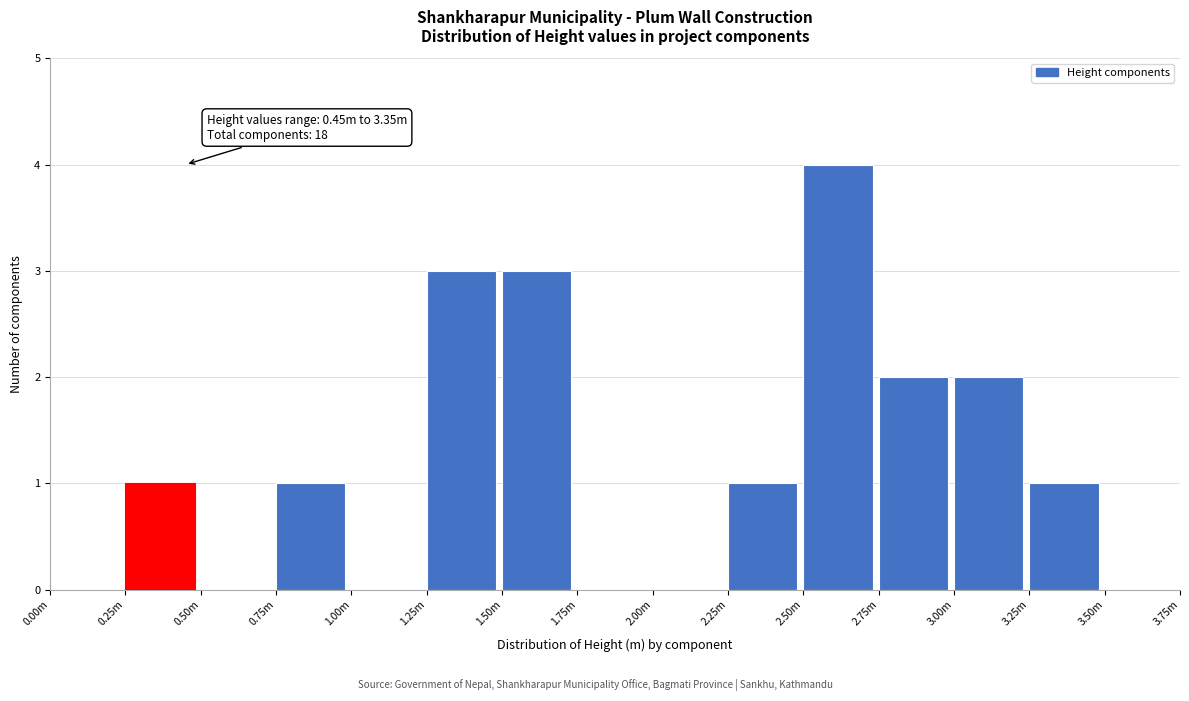

Reading right to left, extract all data points from this chart.

3.50m=0	3.25m=1	3.00m=2	2.75m=2	2.50m=4	2.25m=1	2.00m=0	1.75m=0	1.50m=3	1.25m=3	1.00m=0	0.75m=1	0.50m=0	0.25m=1	0.00m=0